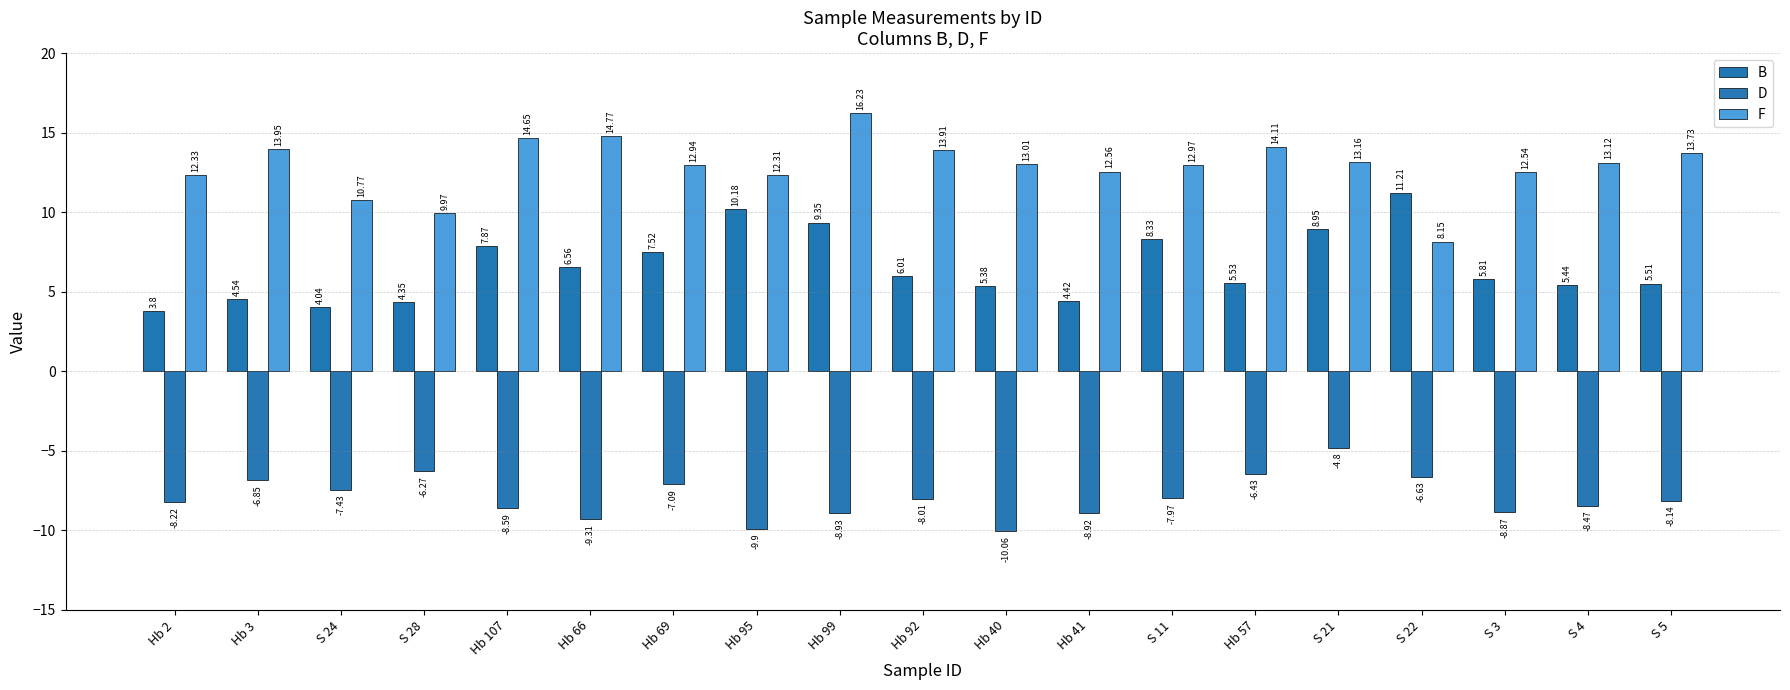

List the labels in order of F value, smallest first.

S 22, S 28, S 24, Hb 95, Hb 2, S 3, Hb 41, Hb 69, S 11, Hb 40, S 4, S 21, S 5, Hb 92, Hb 3, Hb 57, Hb 107, Hb 66, Hb 99